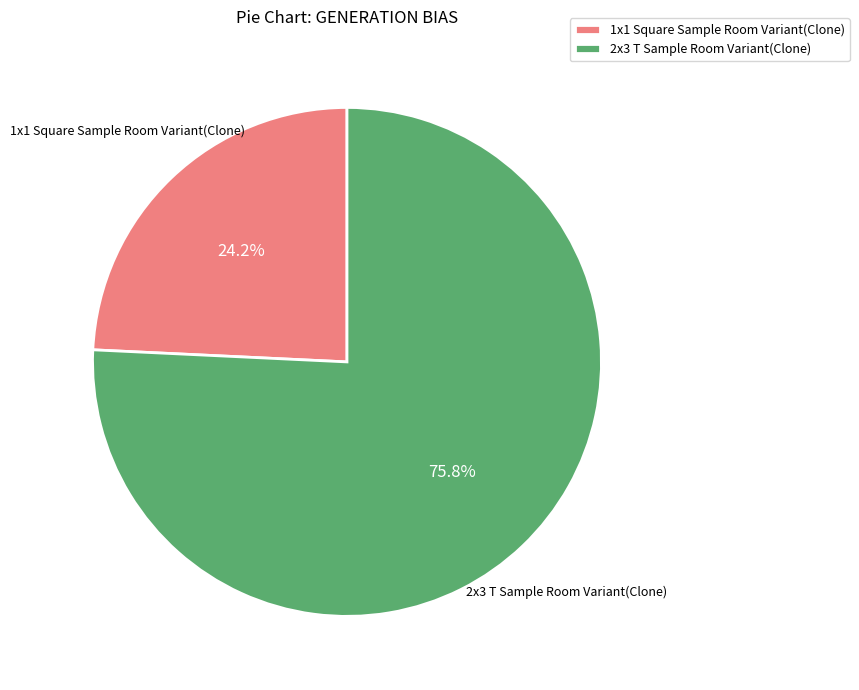

Is there a majority slice in this chart?

Yes